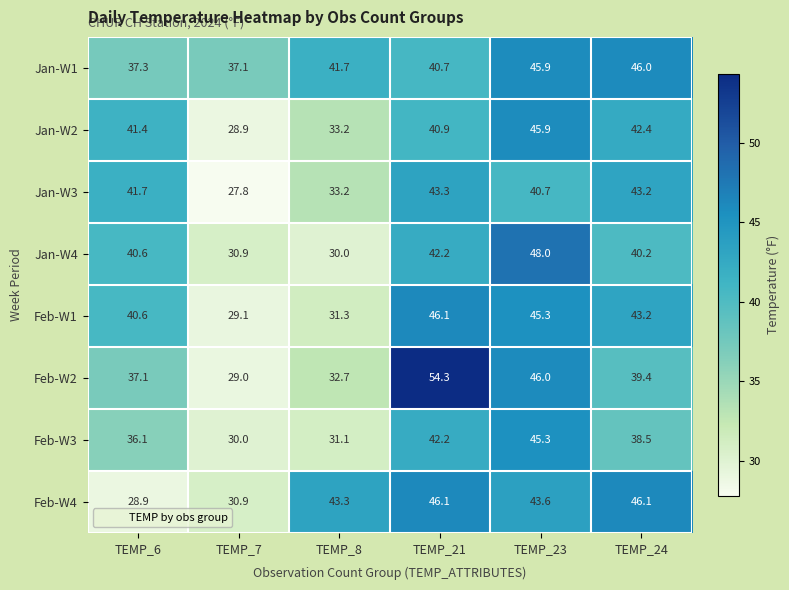

What is the sum of all Feb-W3 values?

223.2